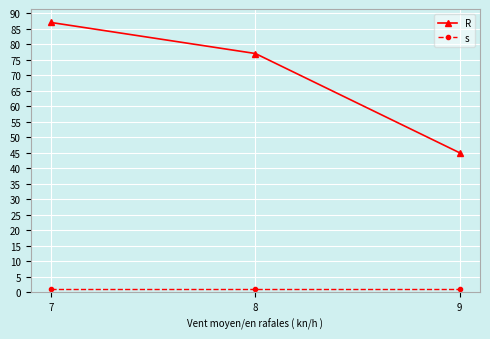

At which category is the sum across all series the highest?

7